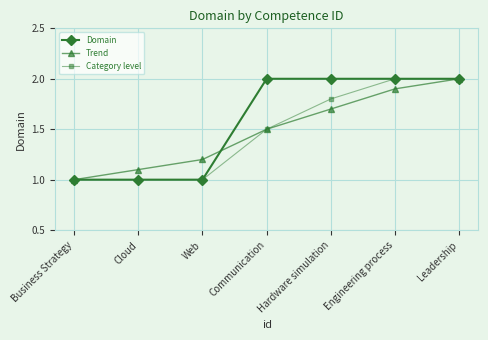

What is the label of the 5th point from the left?

Hardware simulation